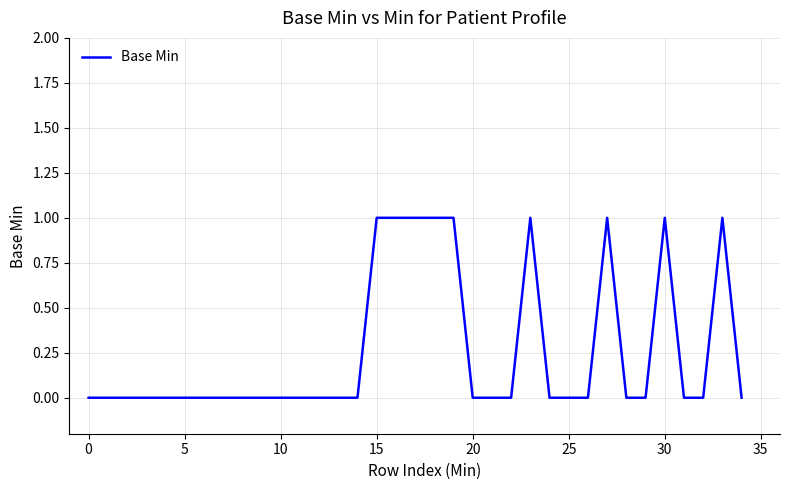

How many lines are shown in the chart?

1